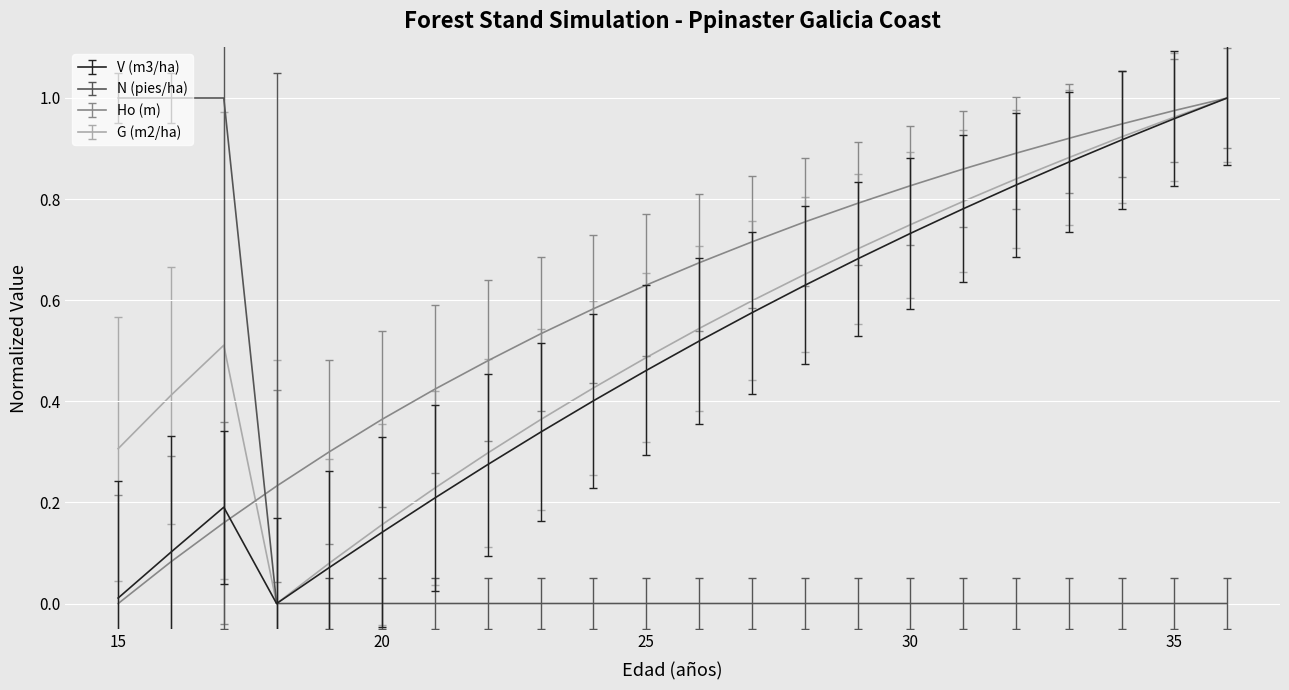

True or false: N (pies/ha) and Ho (m) cross at least once.

True